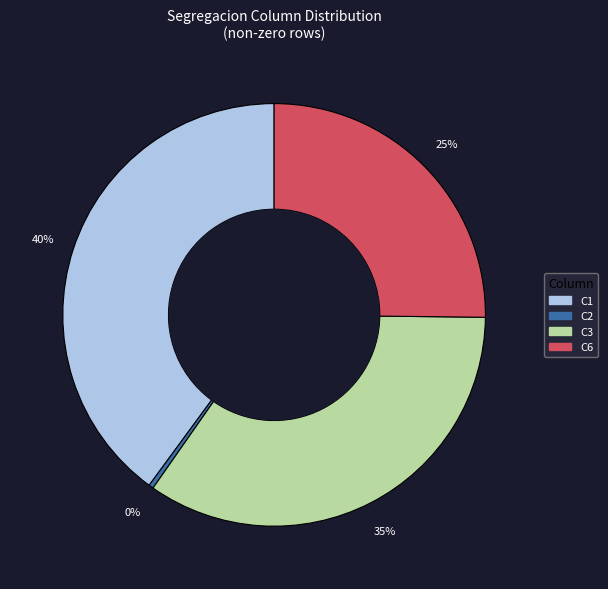

Is there a majority slice in this chart?

No